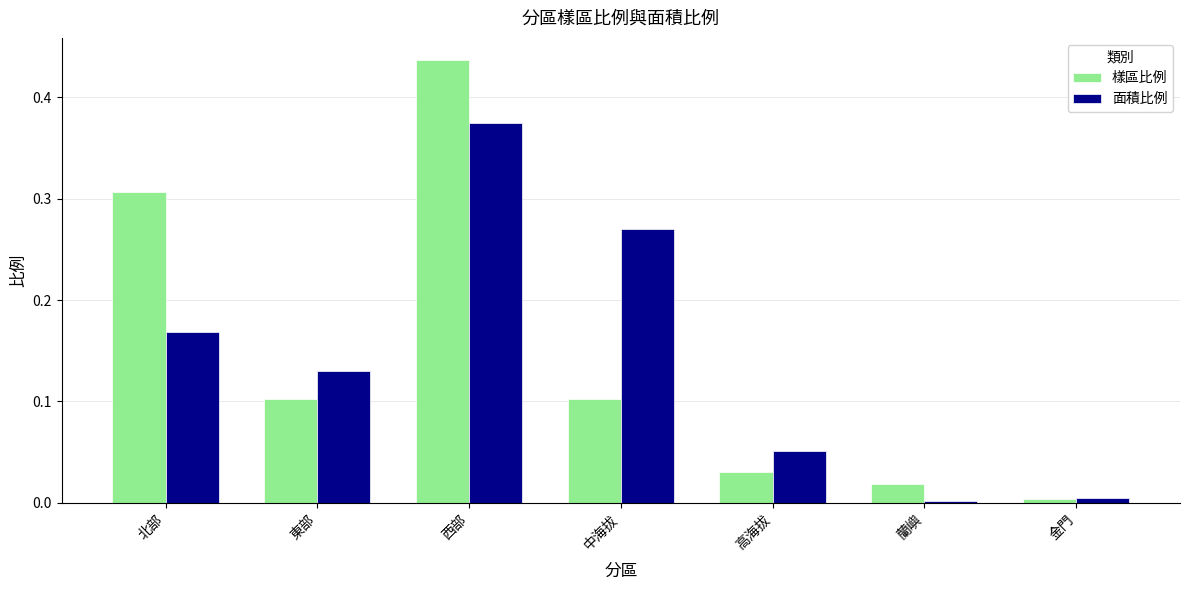

Where is 樣區比例 nearest to the value 0?

金門